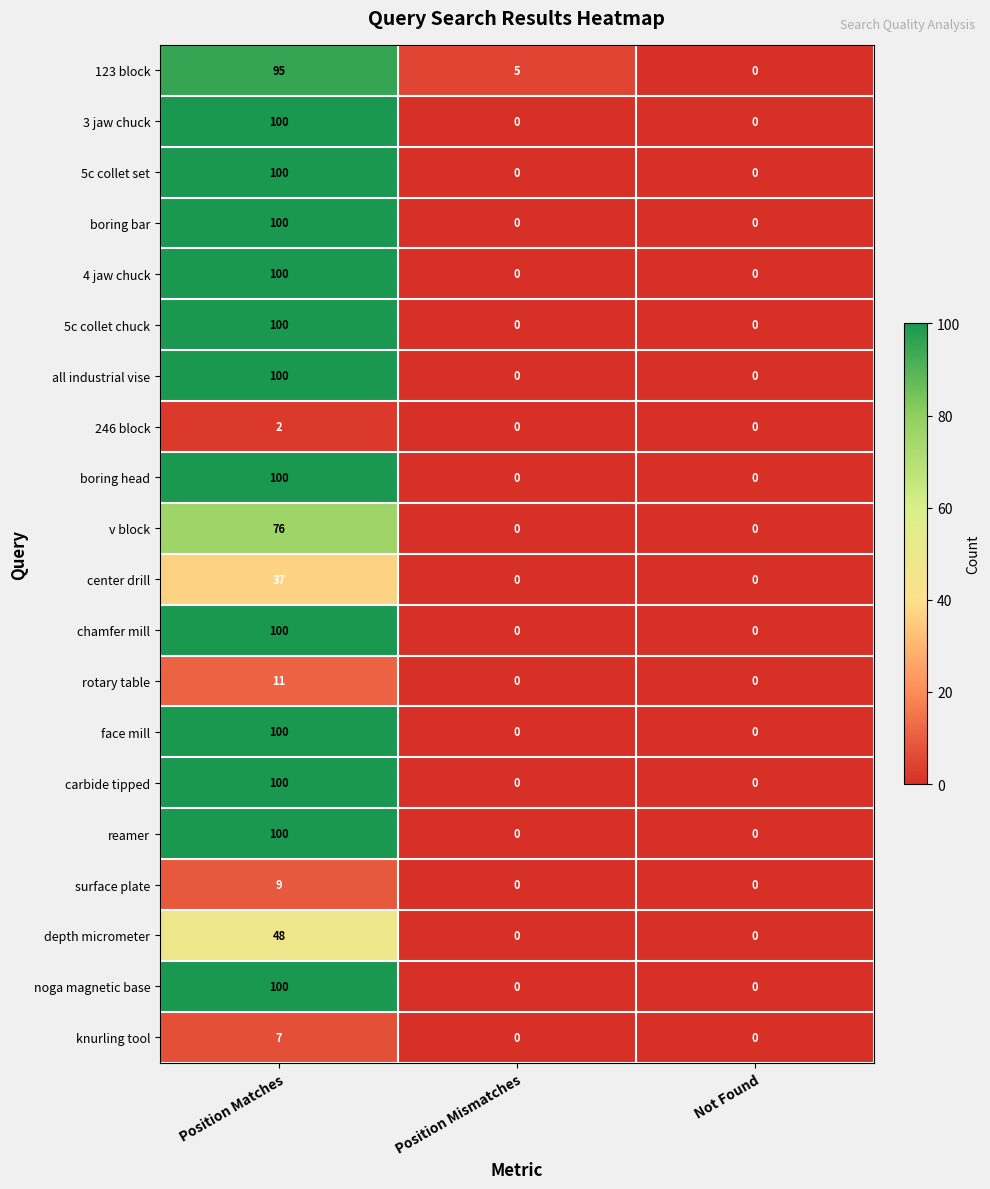

At which label does all industrial vise reach its peak?

Position Matches